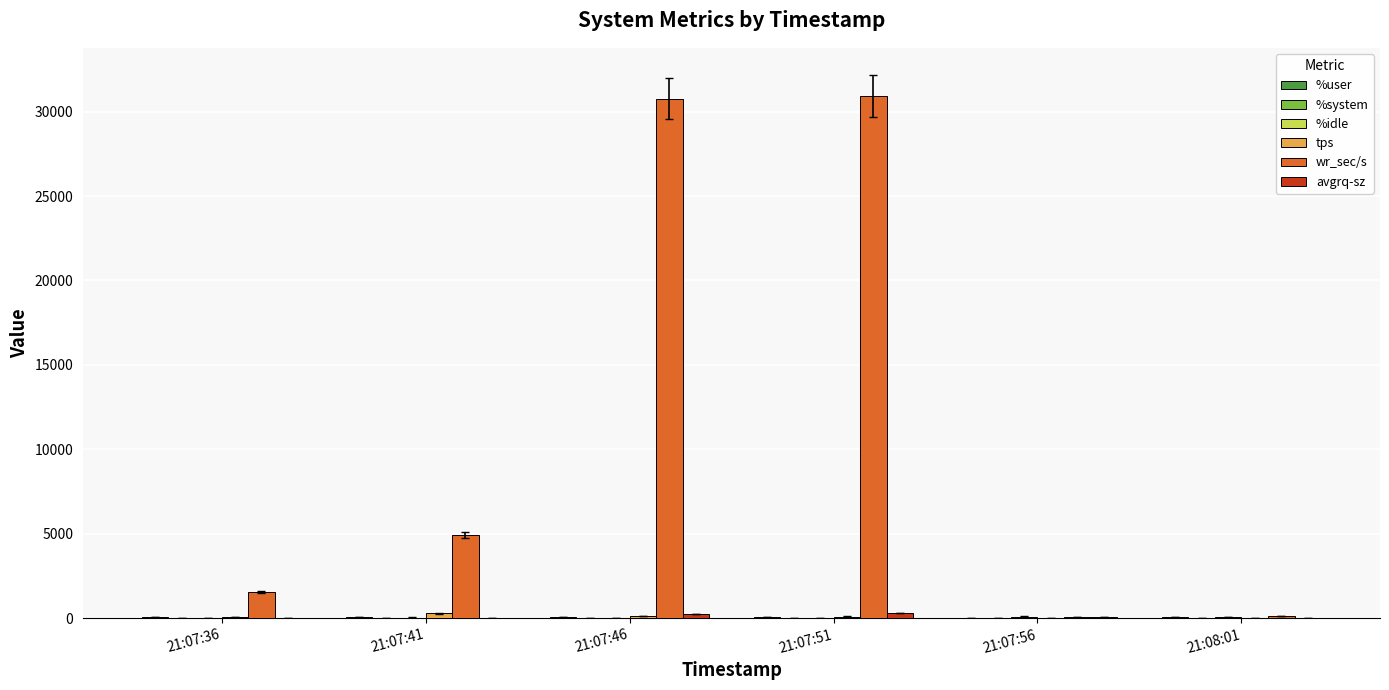

Which series has the largest total across all categories?

wr_sec/s